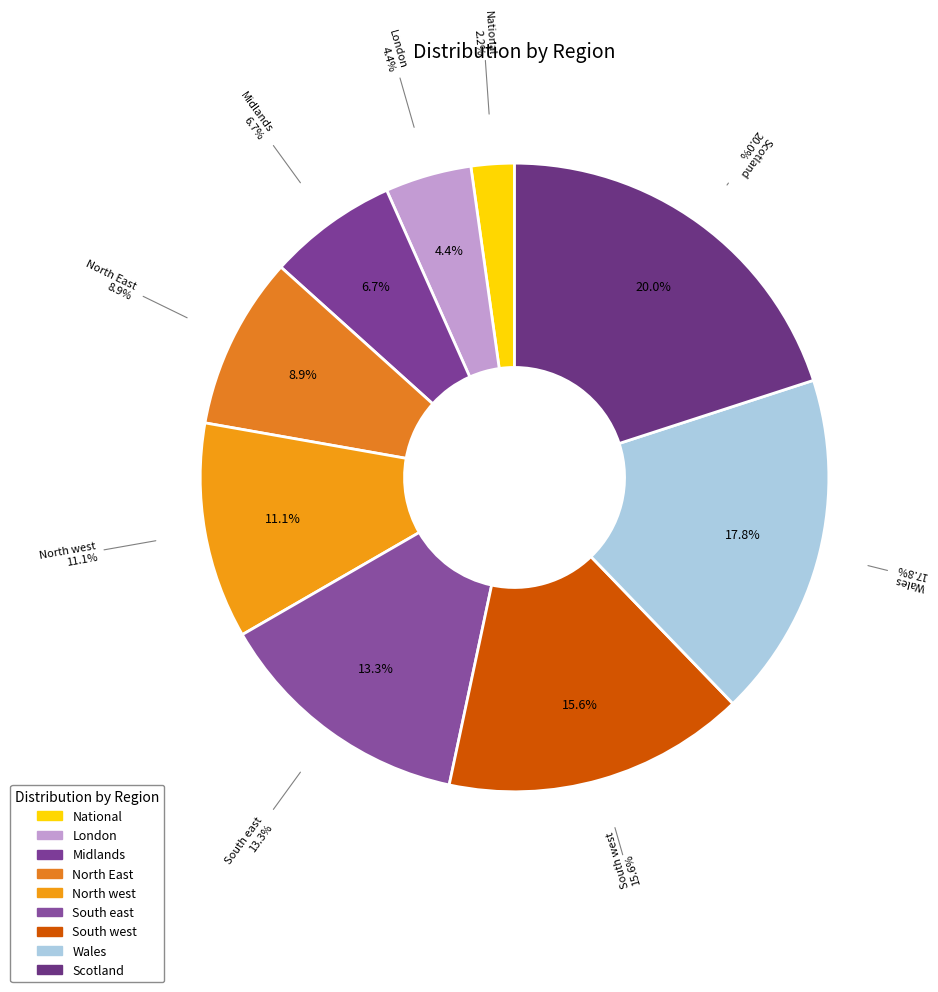

What is the change in value from South west to Scotland?

+2